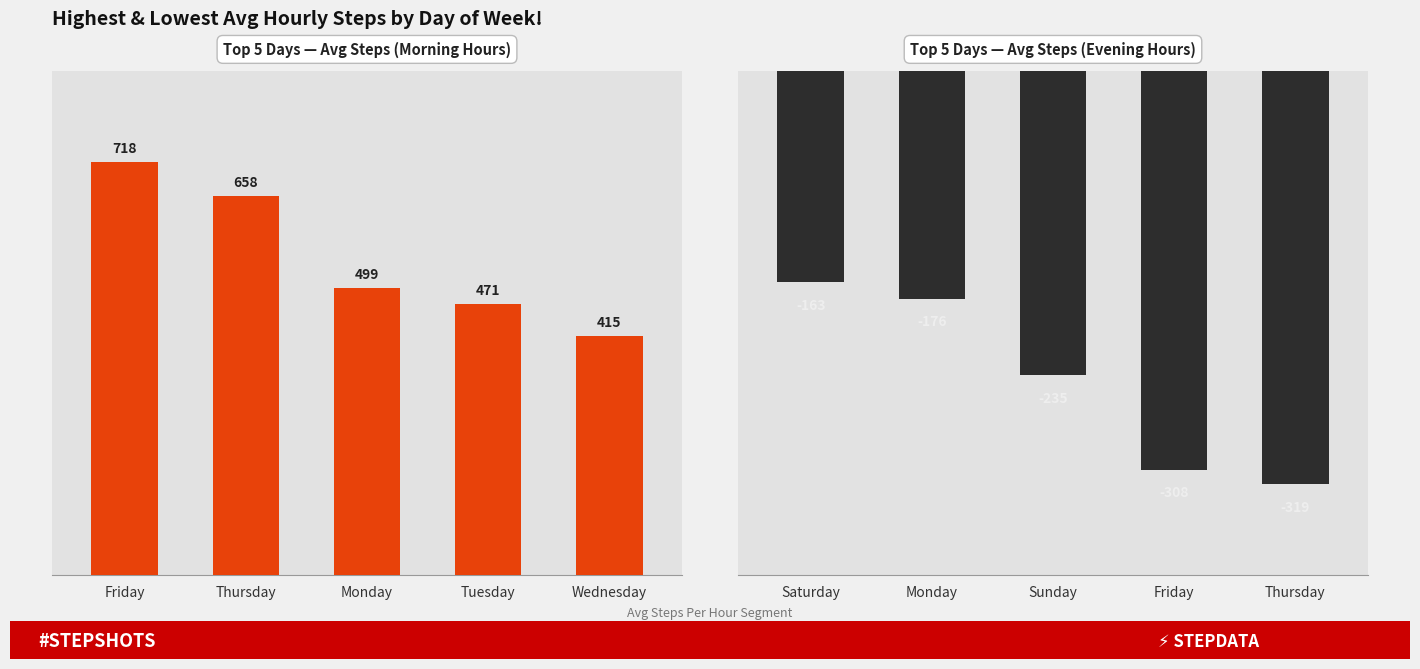

What is the maximum value shown in the chart?

718